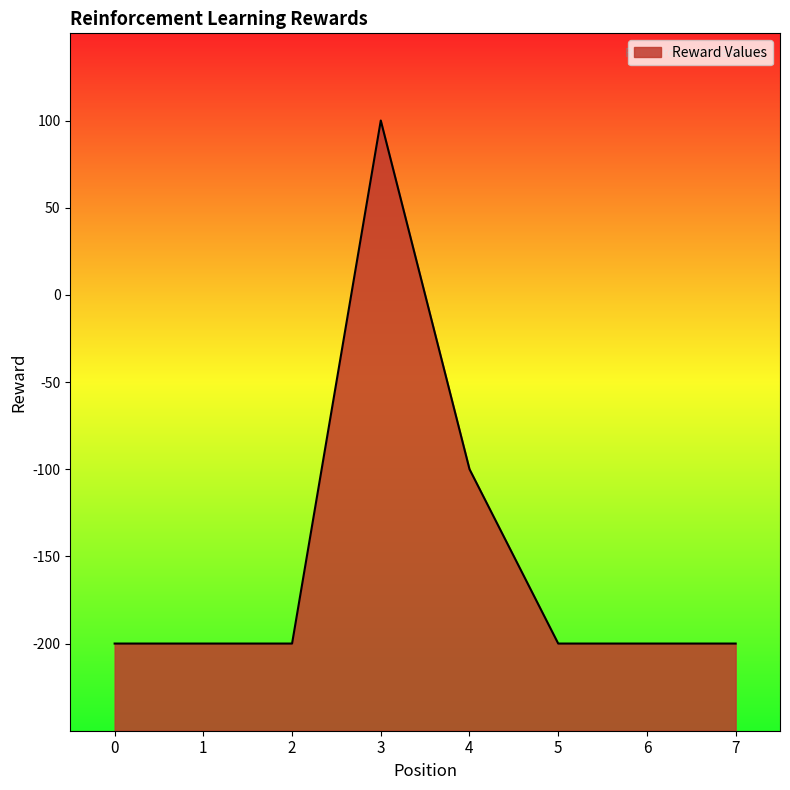

Count the values in the range -200 to -100.

7